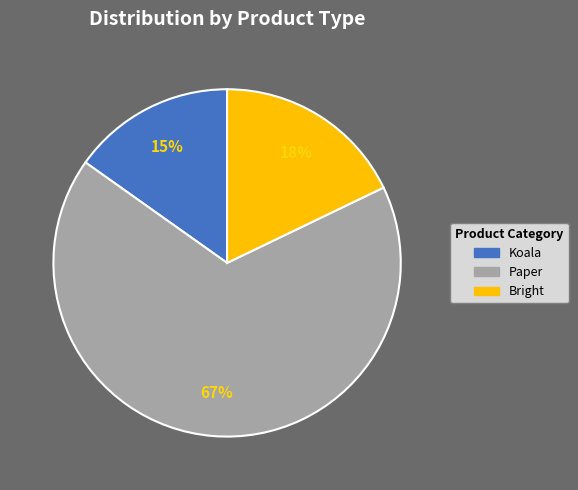

What is the largest slice in the pie chart?

Paper